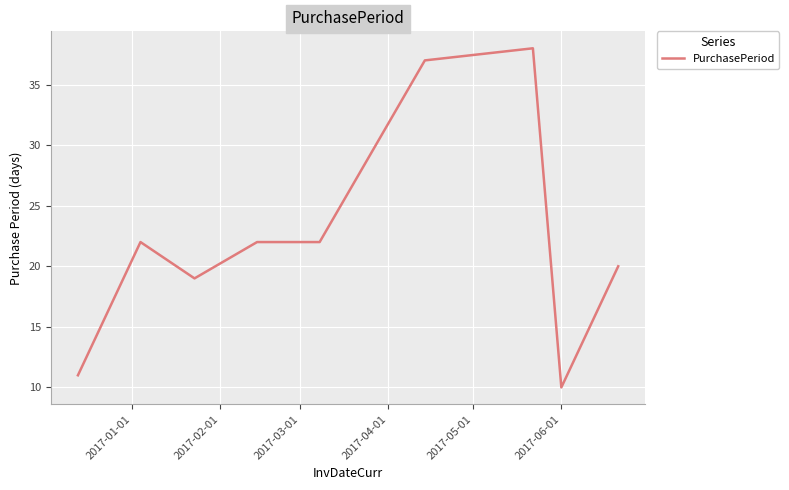

What is the difference between the maximum and minimum values?

28